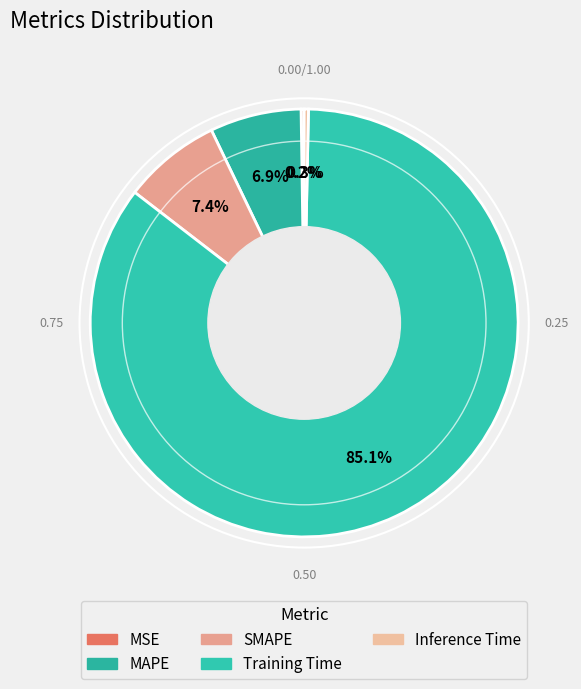

What is the change in value from SMAPE to Training Time?

+1.5